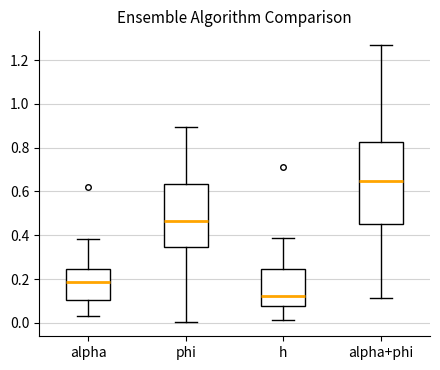

Which box has the lowest median line?

h